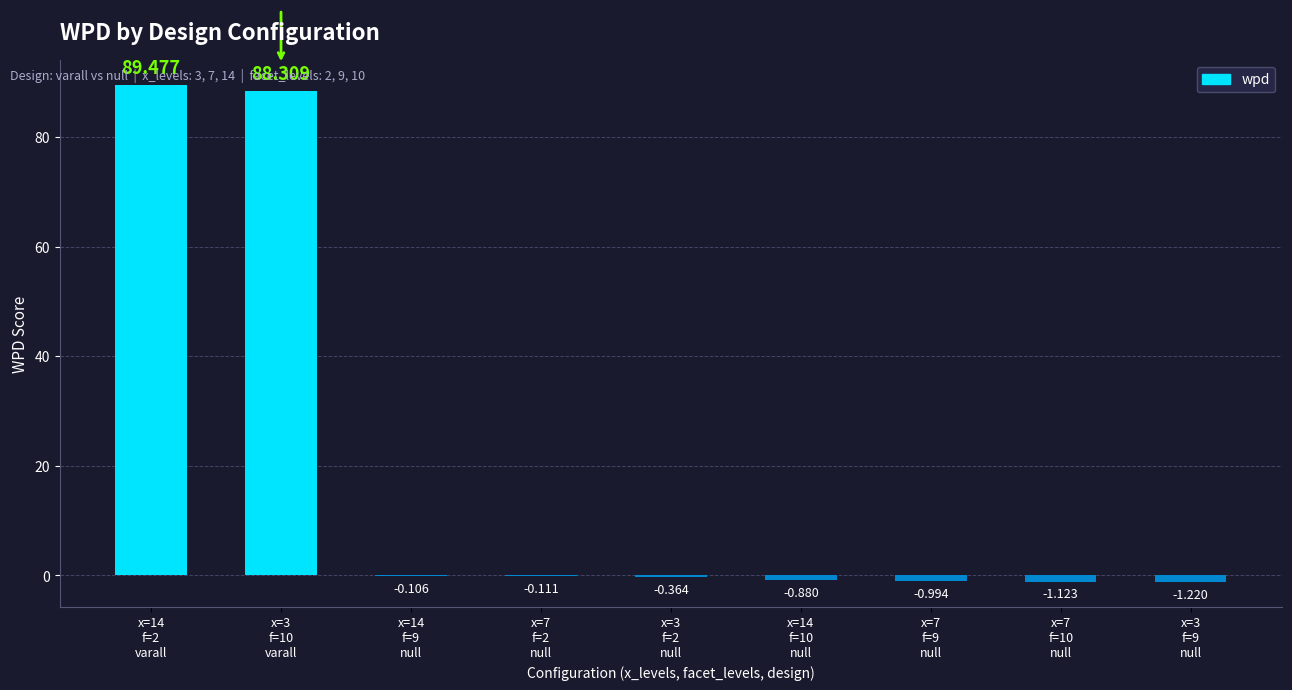

Which category has the highest value across all series?

x=14
f=2
varall